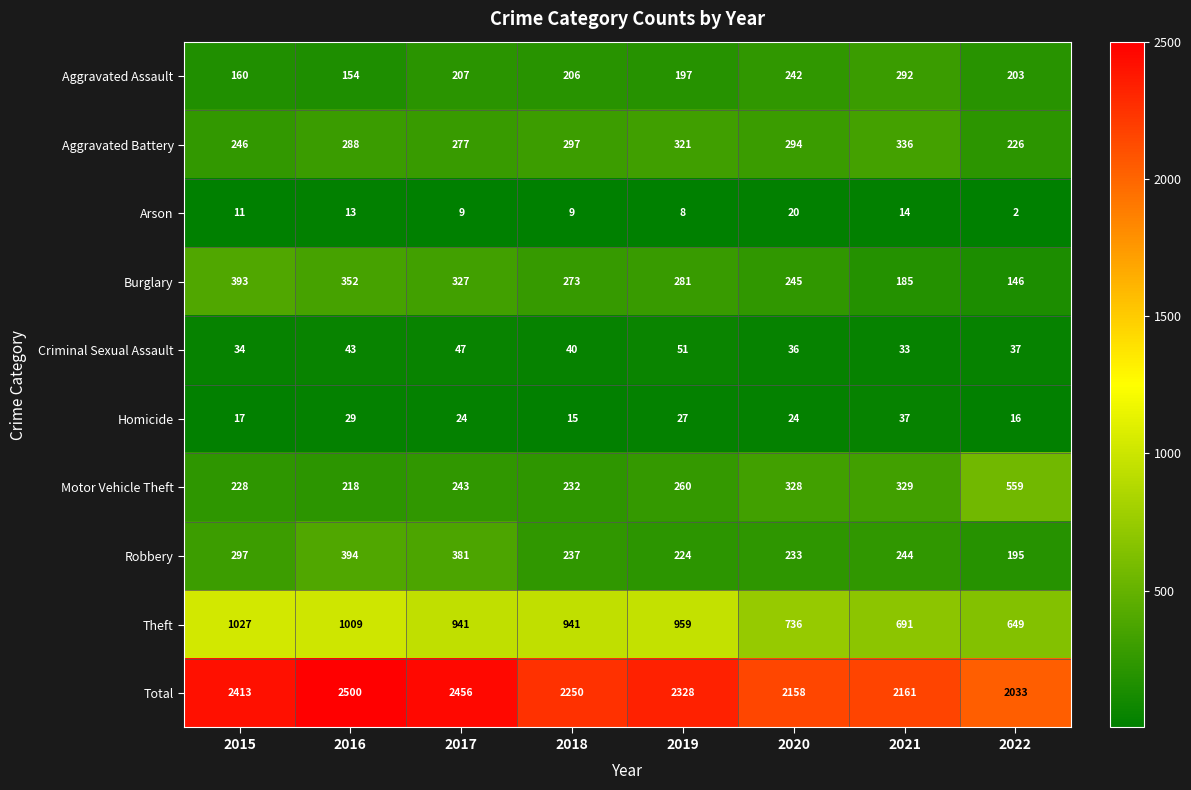

At which label is Homicide closest to 26?

2019